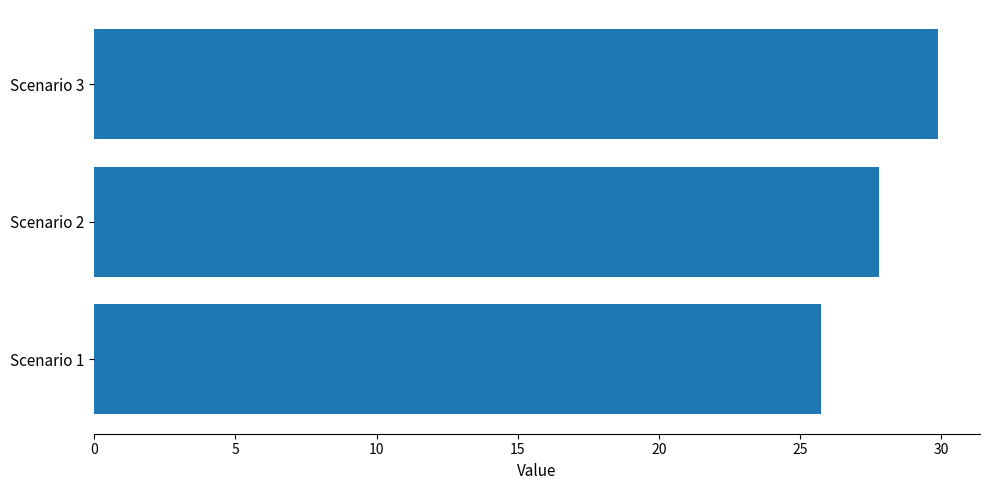

Where is the data nearest to the value 27?

Scenario 2